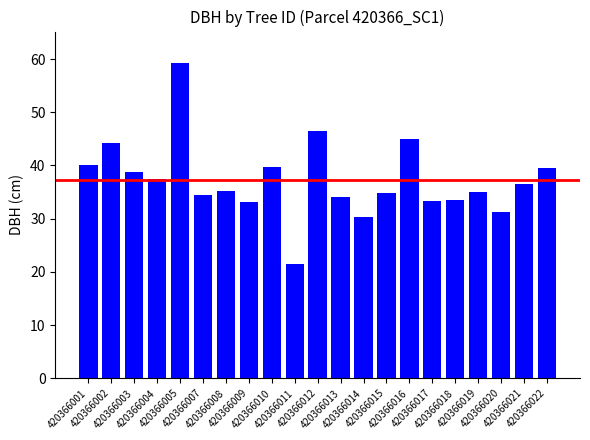

What is the ratio of the value at 420366001 to the value at 420366020?

1.3